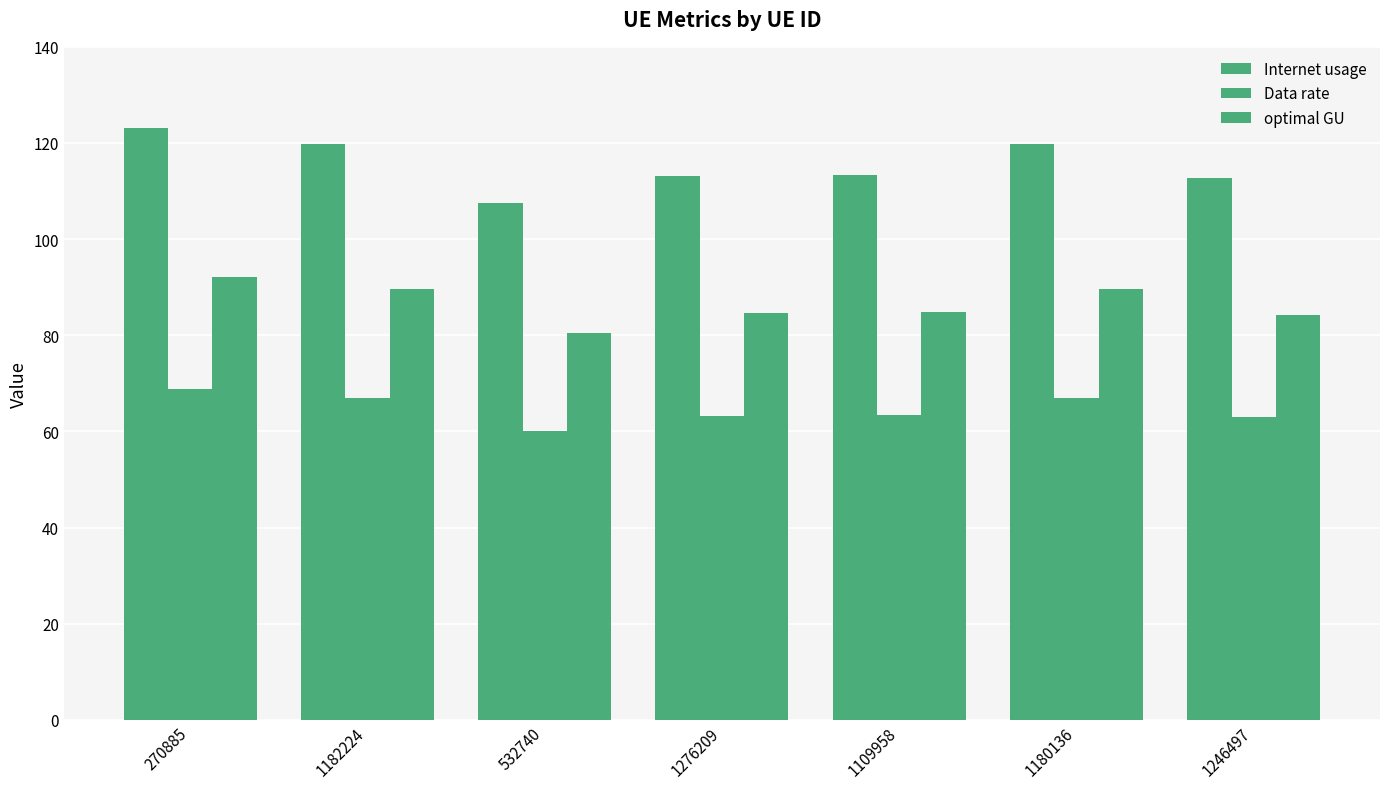

Rank the categories by Data rate value from lowest to highest.

532740, 1246497, 1276209, 1109958, 1180136, 1182224, 270885